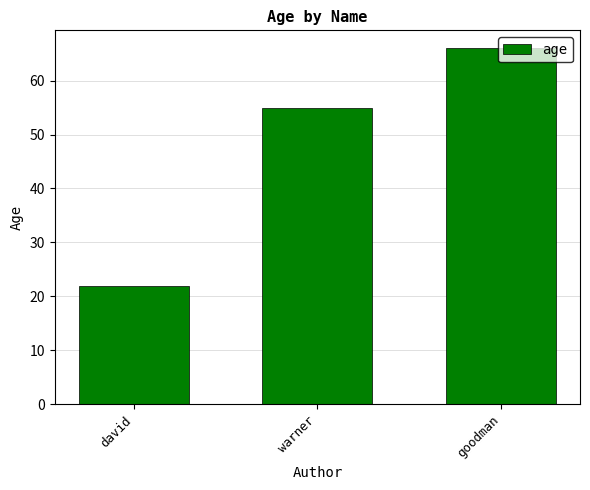

What position from the left is goodman?

3